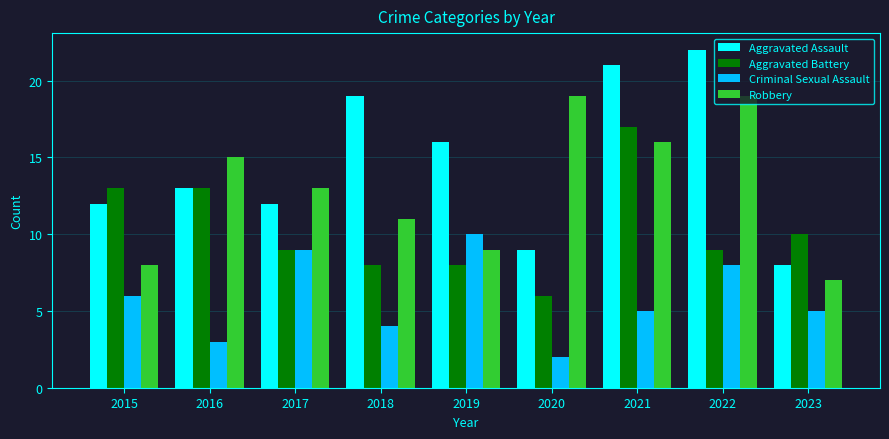

Which series has the widest spread of values?

Aggravated Assault